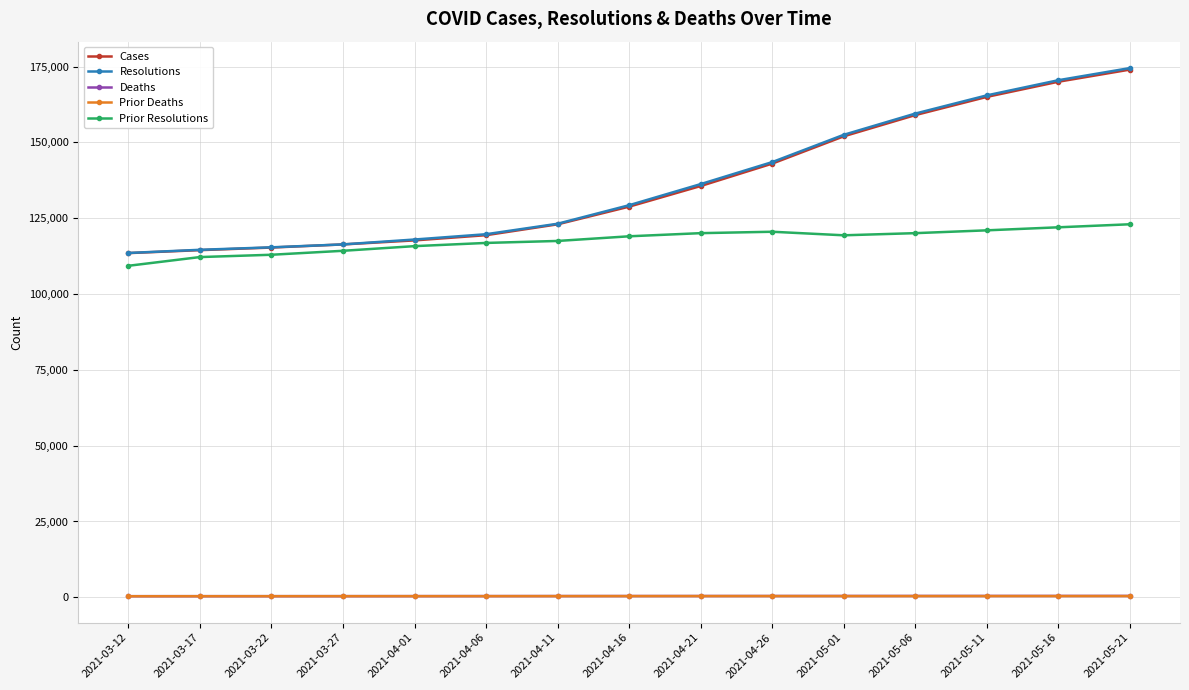

True or false: Prior Resolutions and Deaths intersect in this chart.

False